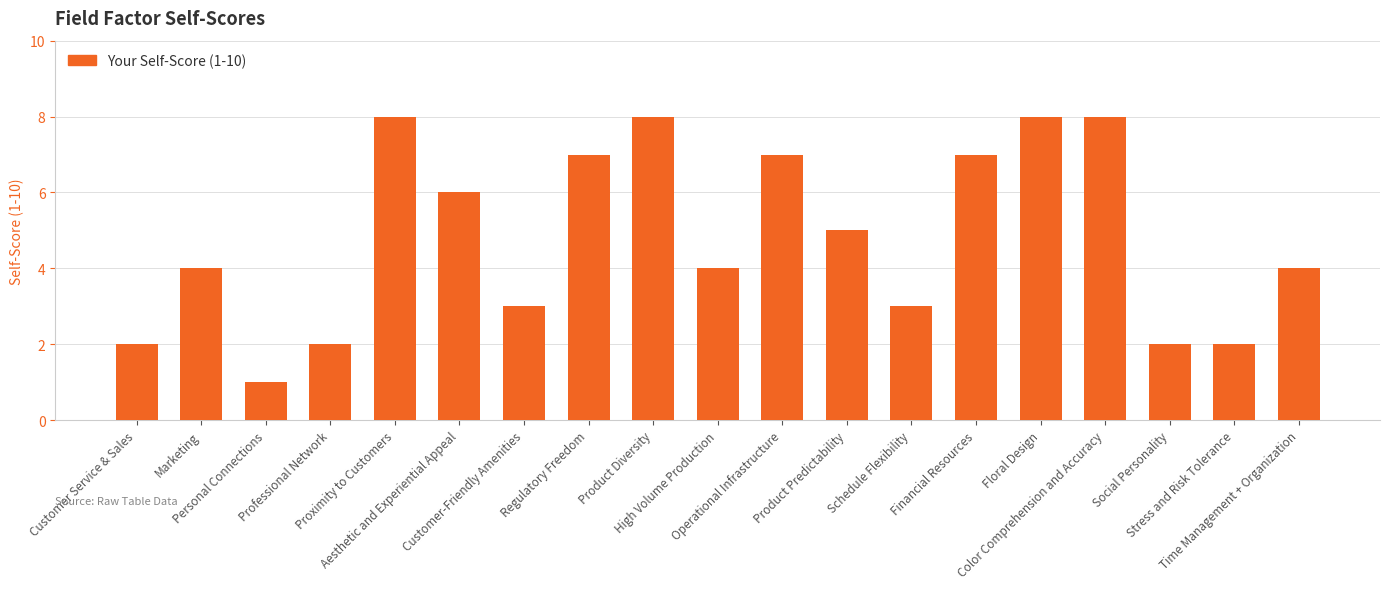

What position from the left is Social Personality?

17